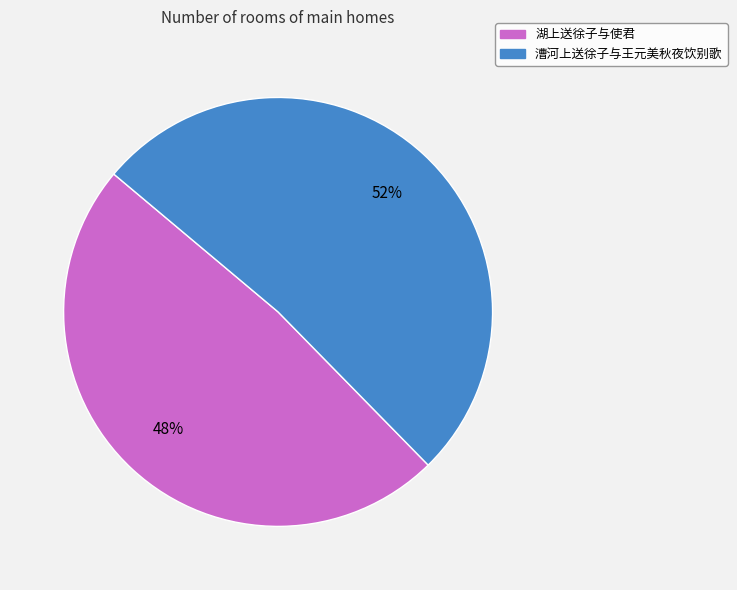

To the nearest percent, what is the combined percentage of 漕河上送徐子与王元美秋夜饮别歌 and 湖上送徐子与使君?

100%